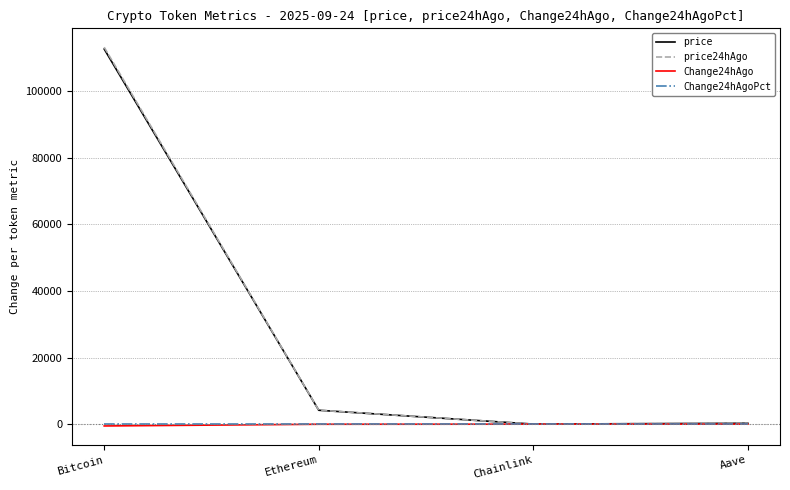

At which category is the sum across all series the highest?

Bitcoin